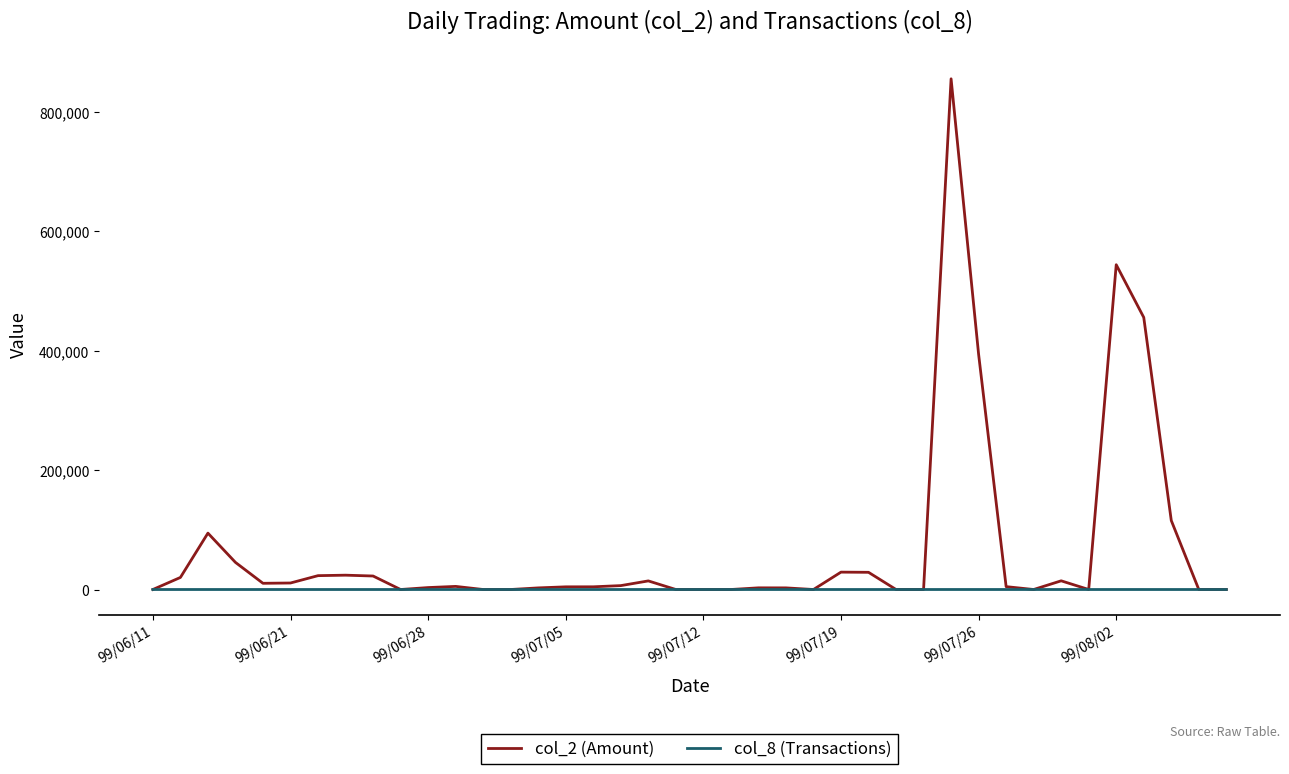

What is the maximum value shown in the chart?

855360